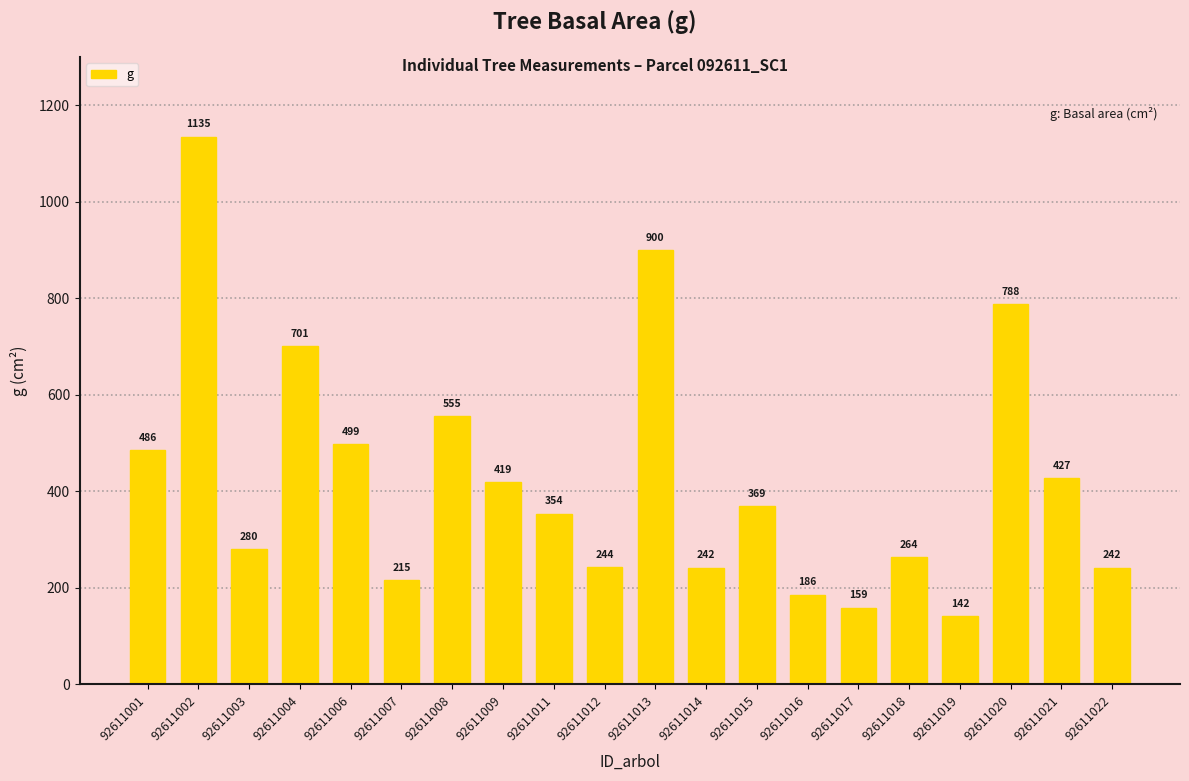

What is the value of the 3rd bar from the left?

280.0